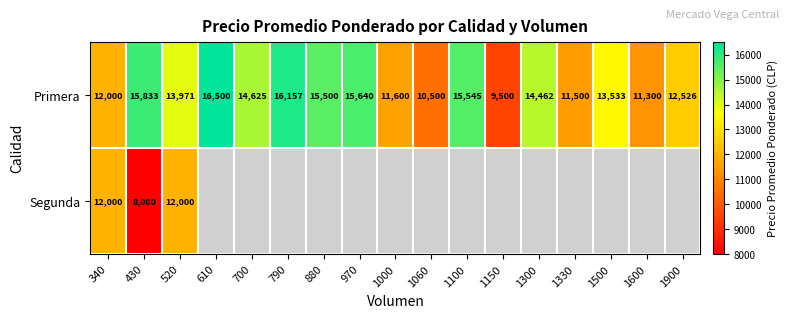

At which category is the sum across all series the highest?

520